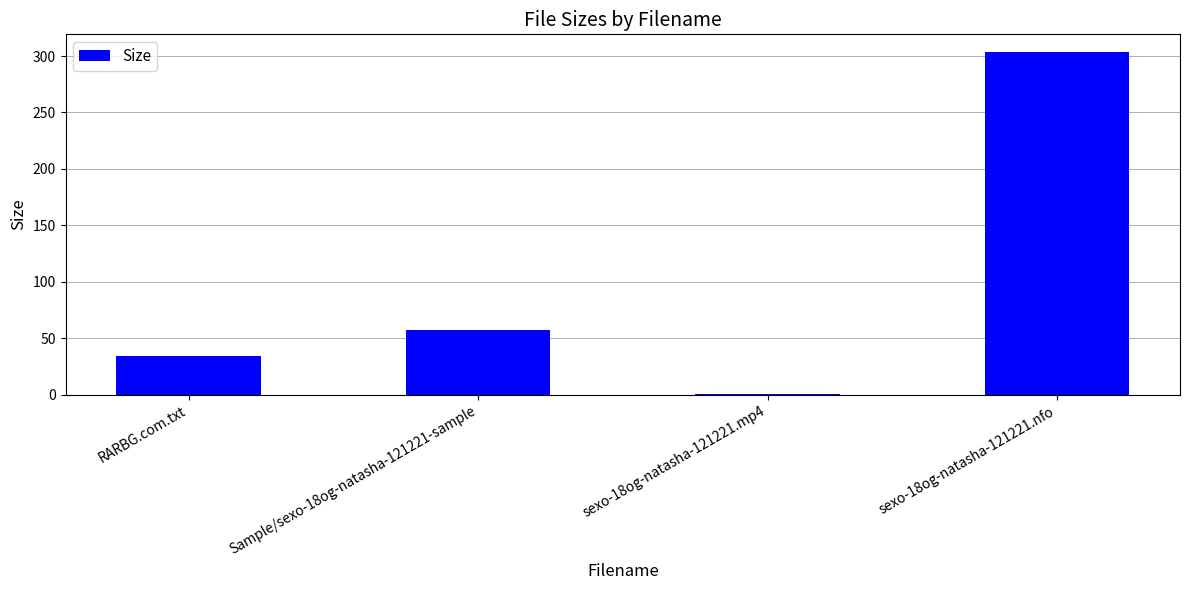

What is the smallest value displayed?

1.0